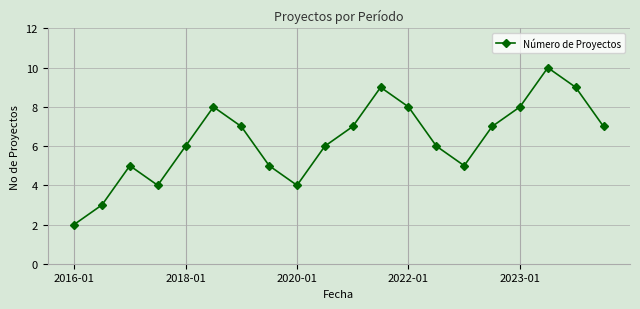

What is the maximum value shown in the chart?

10